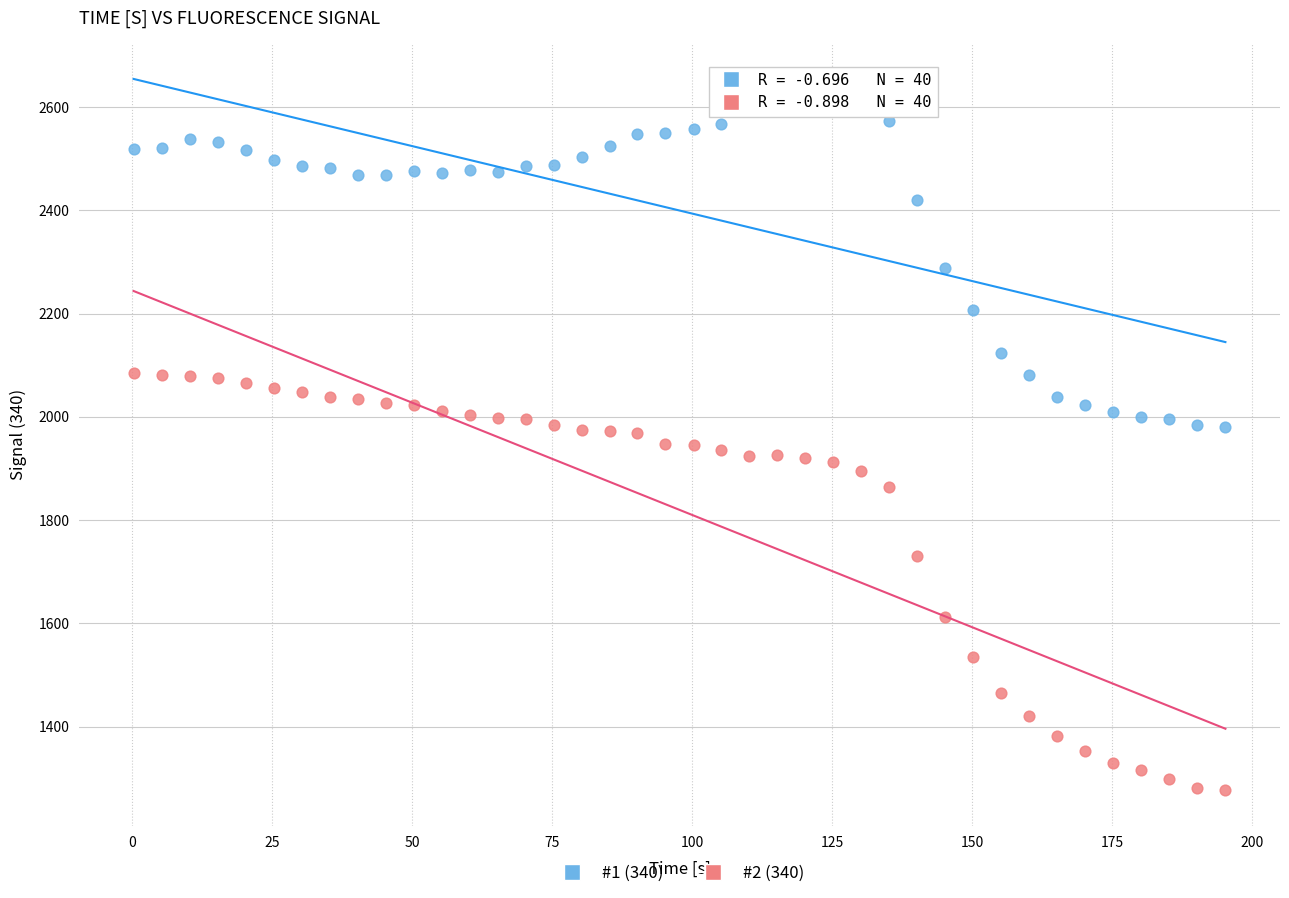

What are all the series names shown in the legend?

#1 (340), #2 (340)